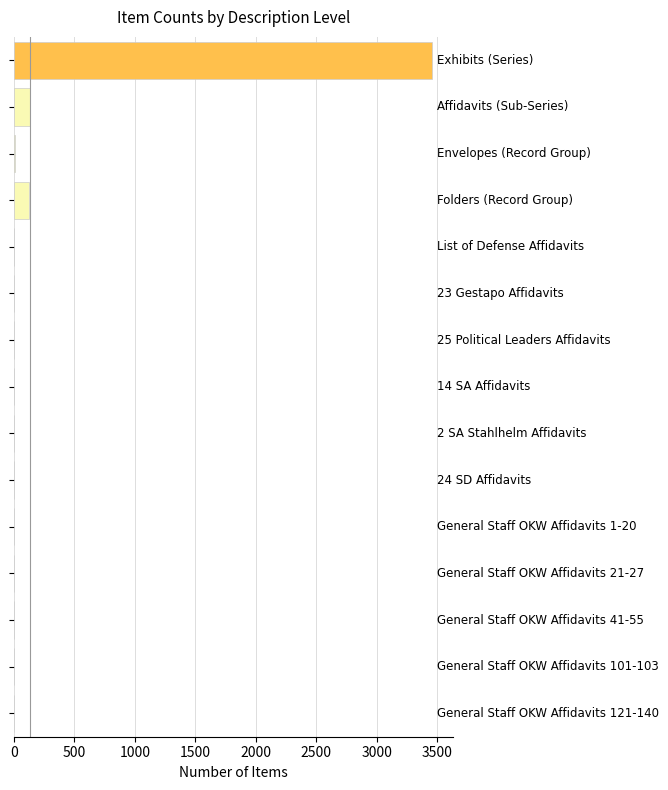

What is the greatest value displayed?

3462